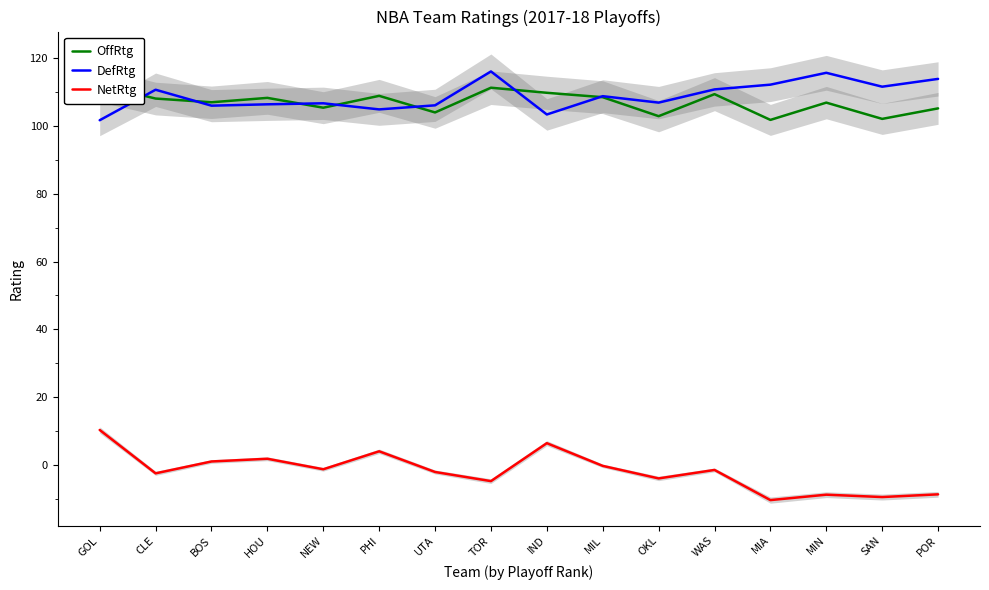

Which series has the widest spread of values?

NetRtg